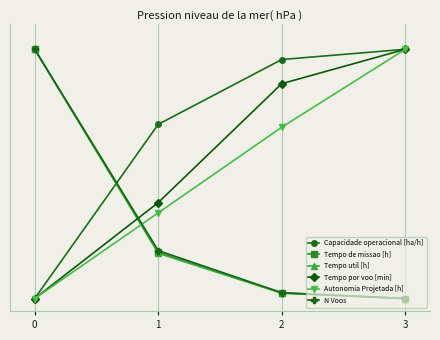

True or false: Capacidade operacional [ha/h] has more than 2 points higher than both neighbors.

False